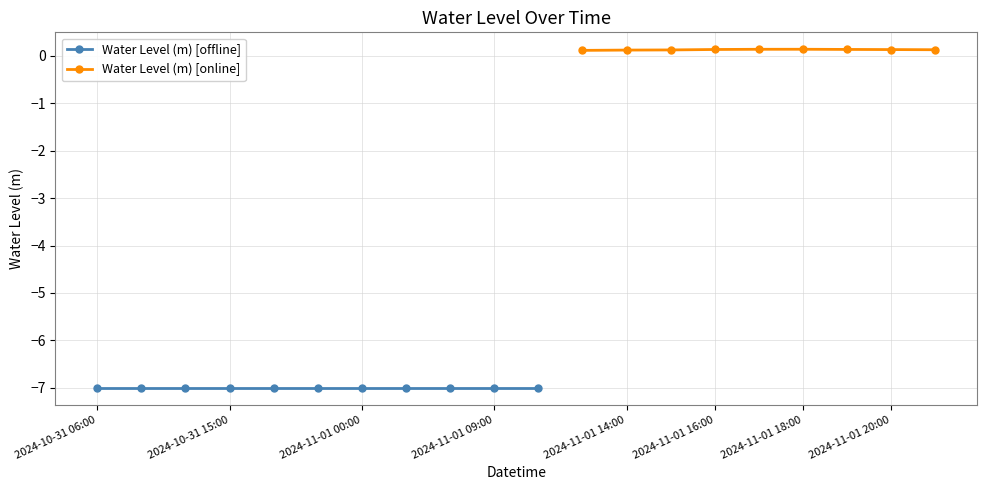

At which category does the data reach its first local peak?

2024-11-01 18:00